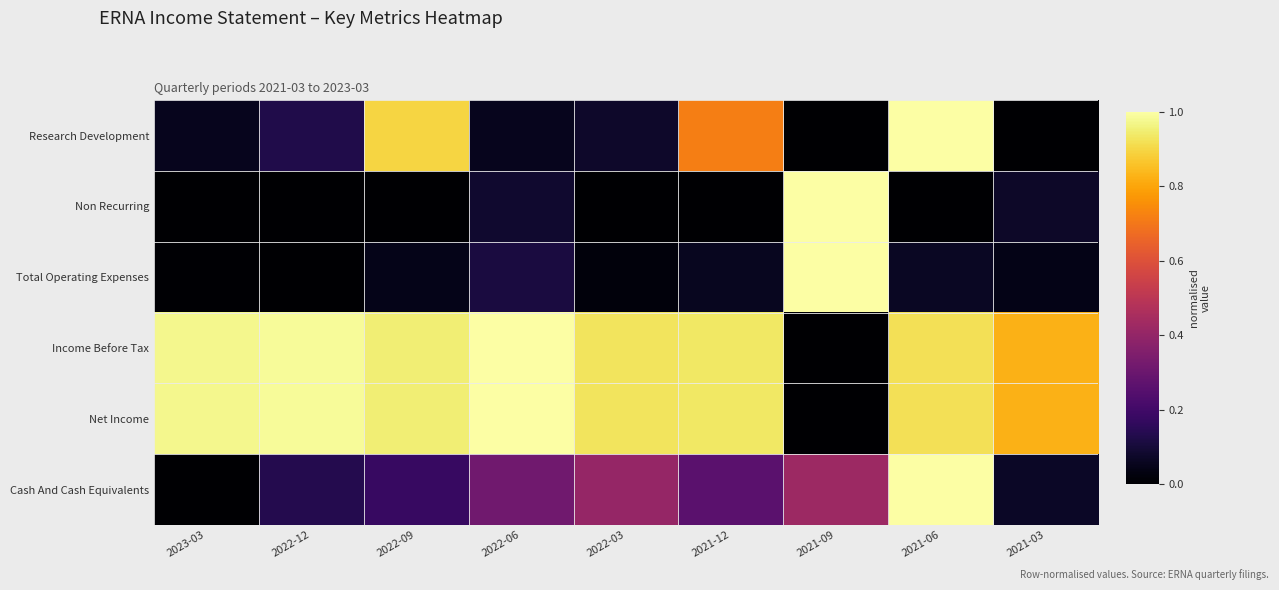

Reading left to right, extract all data points from this chart.

Research Development: 2023-03=0.1	2022-12=0.1	2022-09=0.9	2022-06=0.1	2022-03=0.1	2021-12=0.7	2021-09=0.0	2021-06=1.0	2021-03=0.0
Non Recurring: 2023-03=0.0	2022-12=0.0	2022-09=0.0	2022-06=0.1	2022-03=0.0	2021-12=0.0	2021-09=1.0	2021-06=0.0	2021-03=0.1
Total Operating Expenses: 2023-03=0.0	2022-12=0.0	2022-09=0.0	2022-06=0.1	2022-03=0.0	2021-12=0.1	2021-09=1.0	2021-06=0.1	2021-03=0.0
Income Before Tax: 2023-03=1.0	2022-12=1.0	2022-09=1.0	2022-06=1.0	2022-03=0.9	2021-12=0.9	2021-09=0.0	2021-06=0.9	2021-03=0.8
Net Income: 2023-03=1.0	2022-12=1.0	2022-09=1.0	2022-06=1.0	2022-03=0.9	2021-12=0.9	2021-09=0.0	2021-06=0.9	2021-03=0.8
Cash And Cash Equivalents: 2023-03=0.0	2022-12=0.1	2022-09=0.2	2022-06=0.3	2022-03=0.4	2021-12=0.3	2021-09=0.4	2021-06=1.0	2021-03=0.1